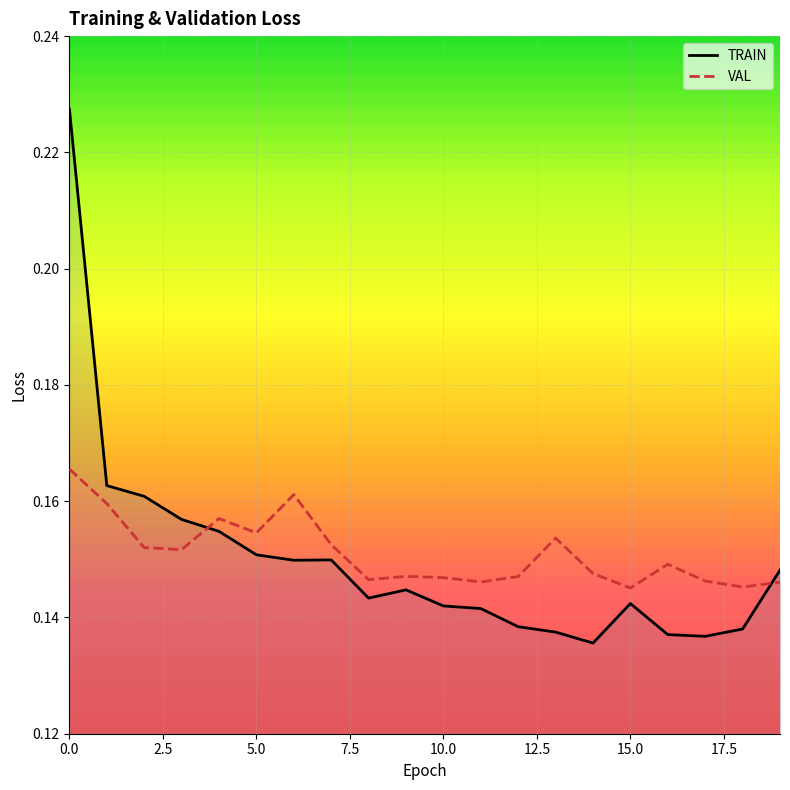

What is the value of the TRAIN point at the 13th from the left?

0.1